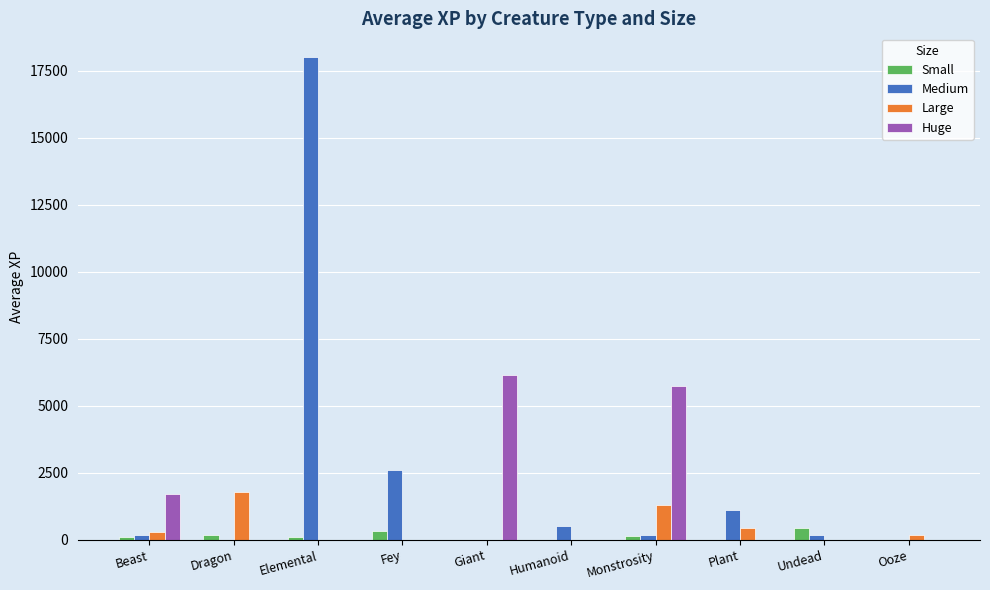

Is it true that Huge equals 0 at Ooze?

True